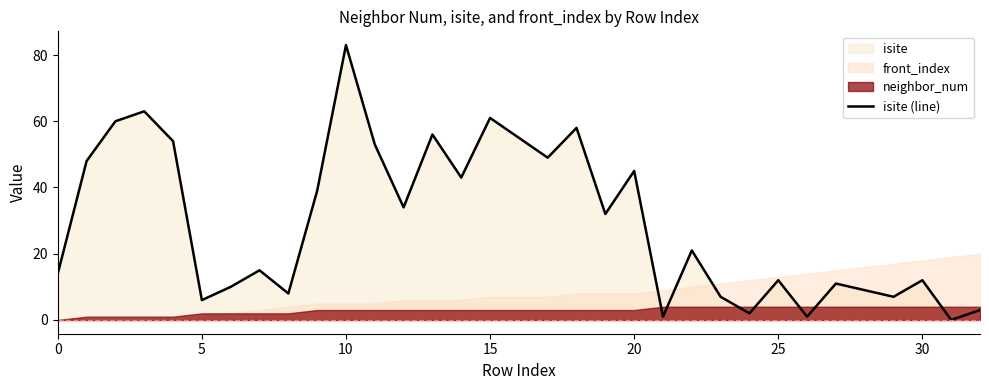

Reading left to right, extract all data points from this chart.

14	48	60	63	54	6	10	15	8	39	83	53	34	56	43	61	55	49	58	32	45	1	21	7	2	12	1	11	9	7	12	0	3